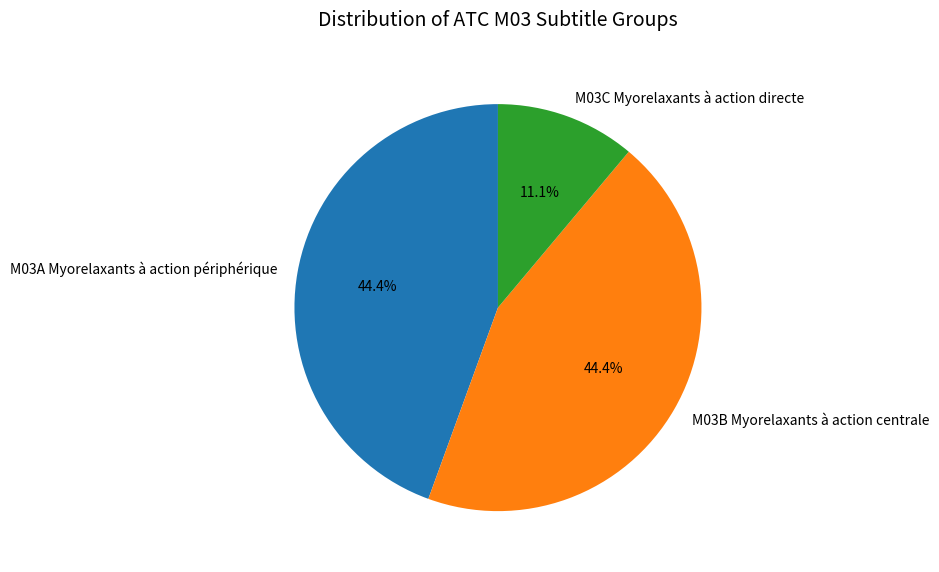

Is it true that M03A Myorelaxants à action périphérique is 44% of the pie?

True